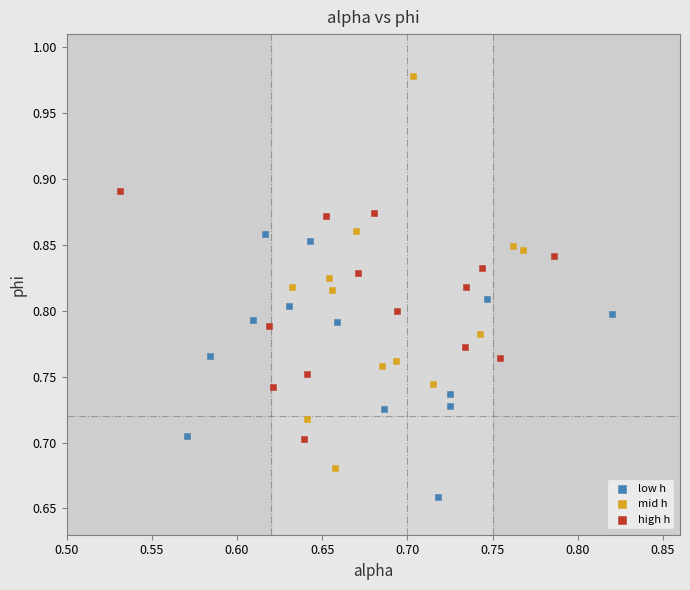

Which series has the largest Y range (max minus min)?

mid h